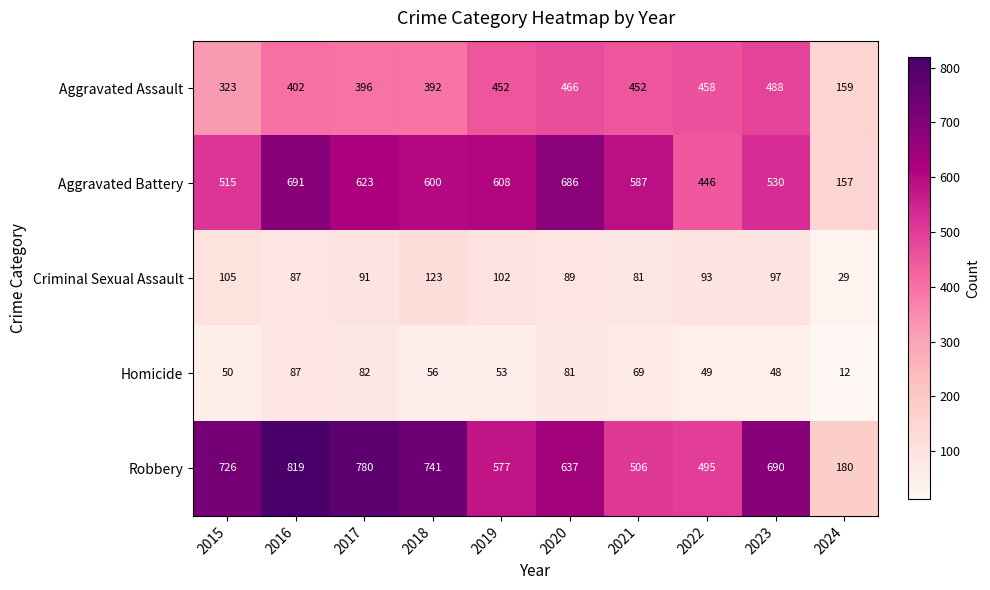

At which label does Robbery first exceed 690?

2015